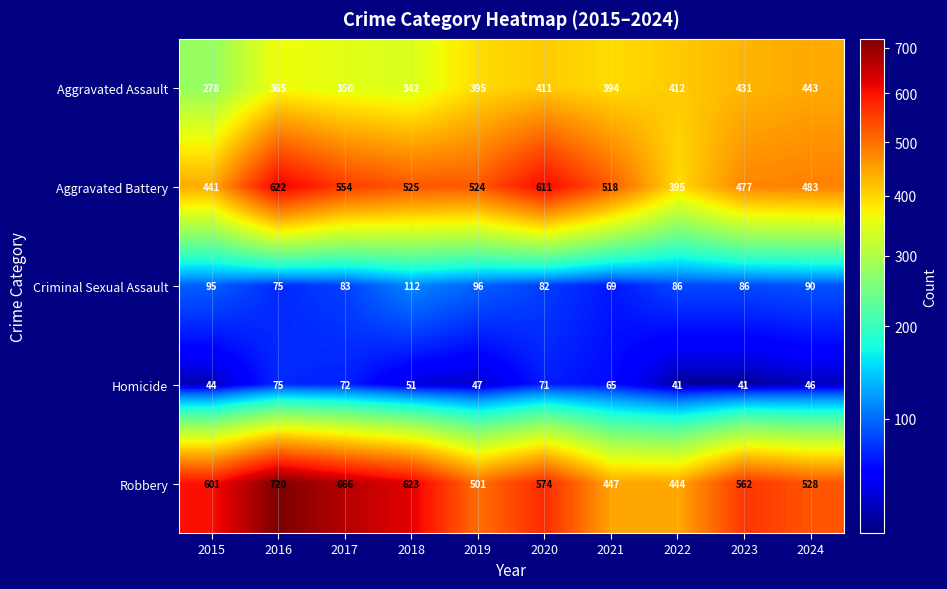

What is the difference between the highest and lowest values at 2021?

453